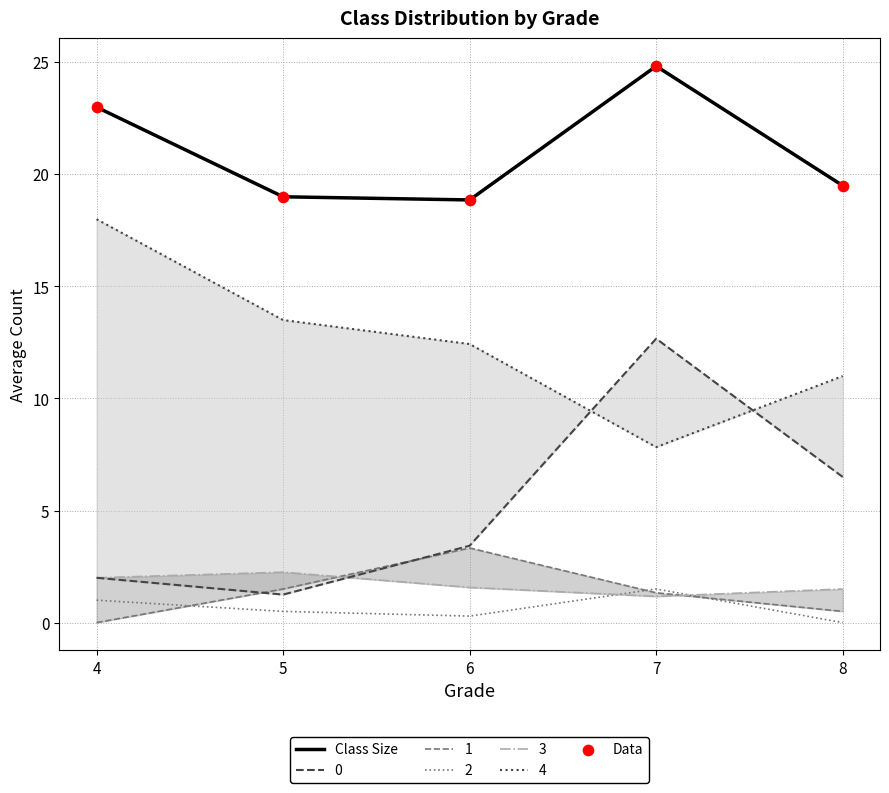

Which series contains the lowest Y value?

Class Size